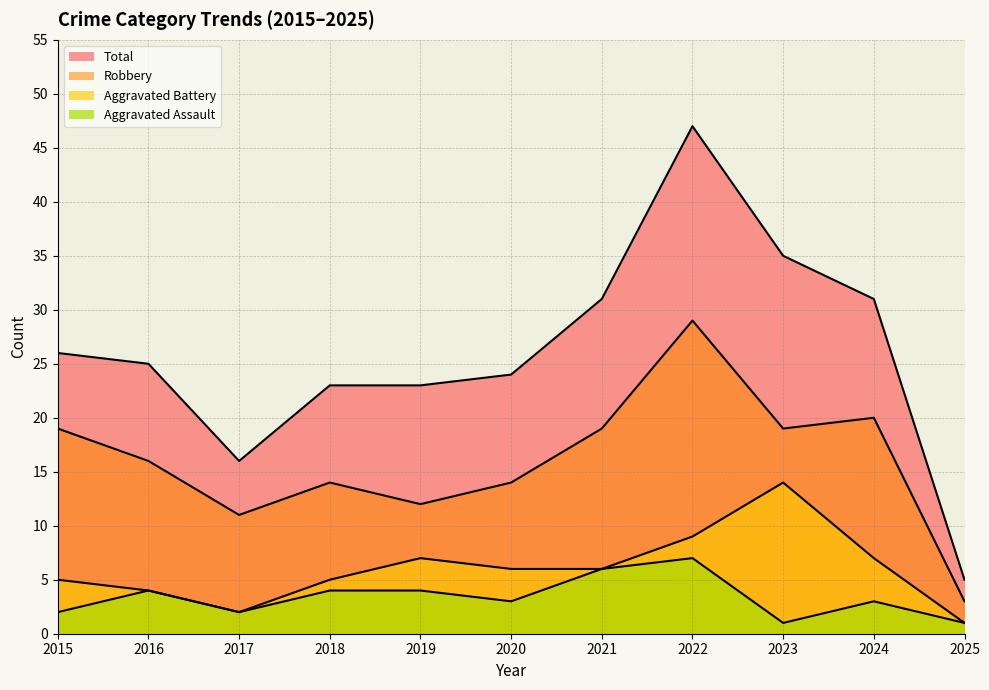

How many lines are shown in the chart?

4